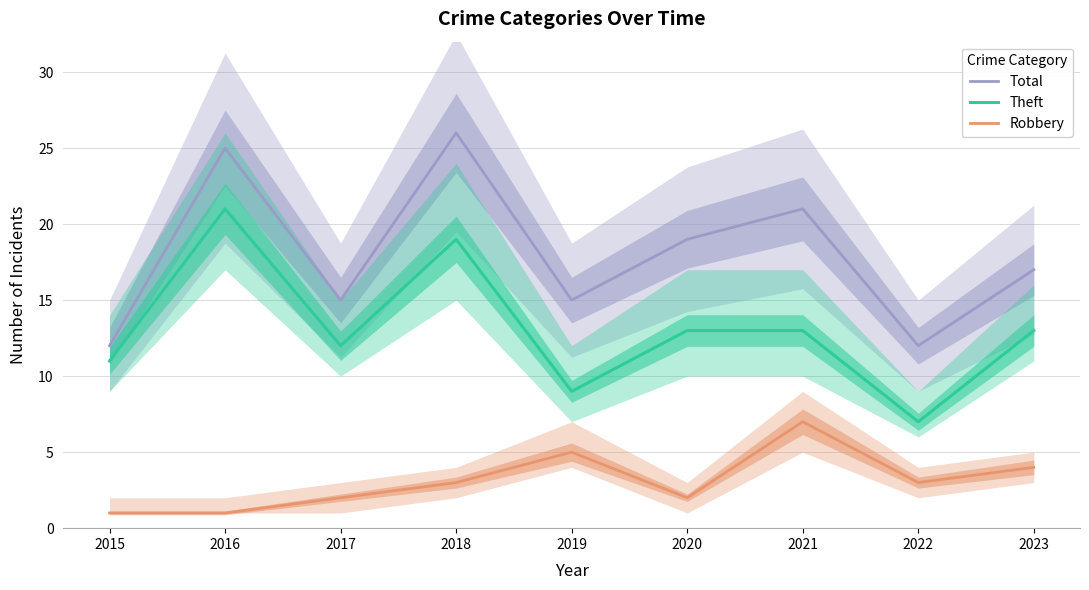

What is the spread (max minus min) of values at 2017?

13